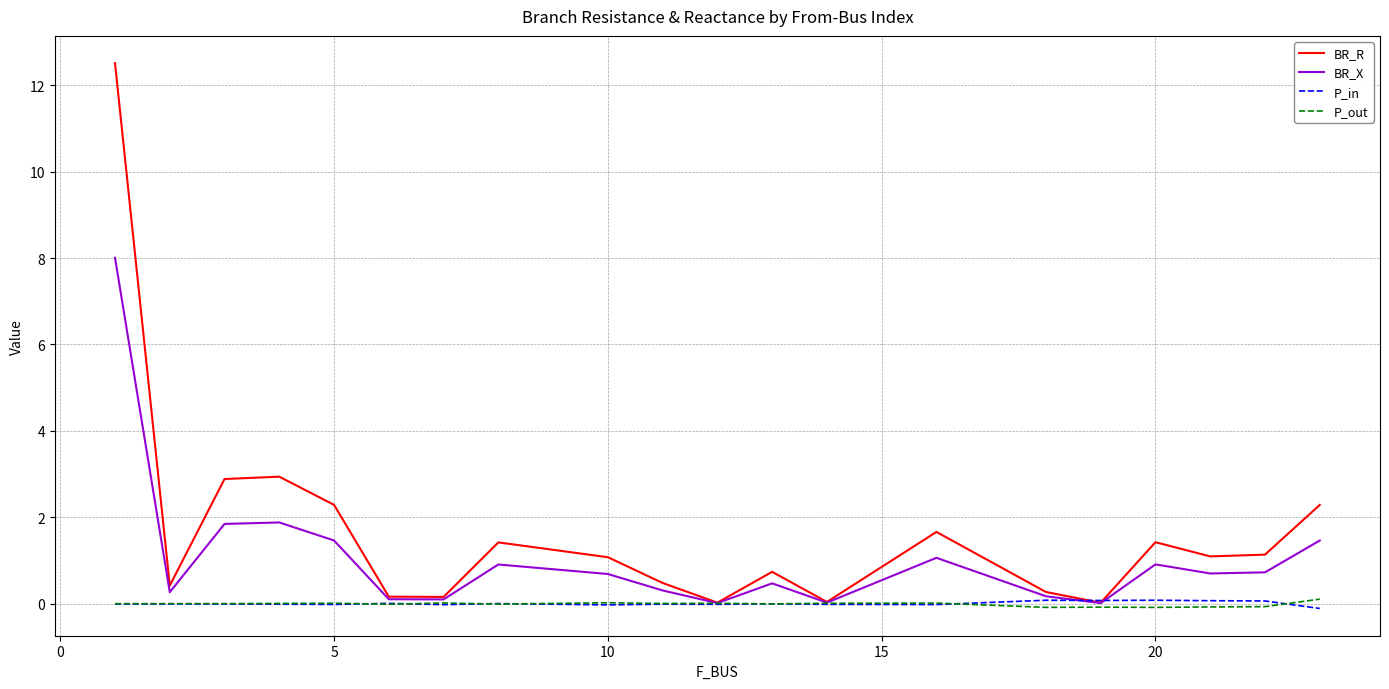

Which series has the widest spread of values?

BR_R